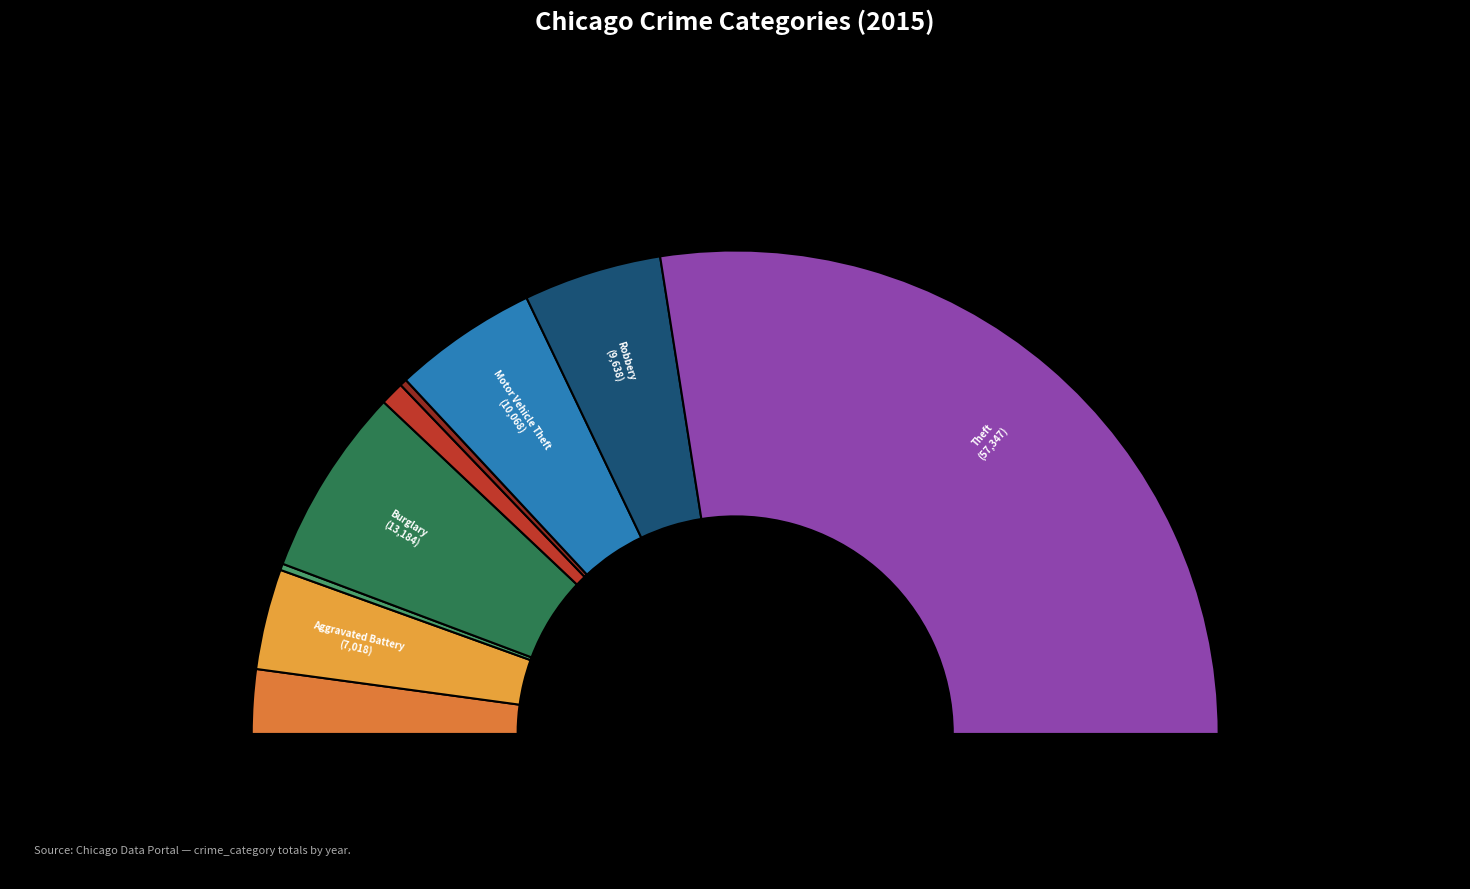

How many slices are in this pie chart?

9